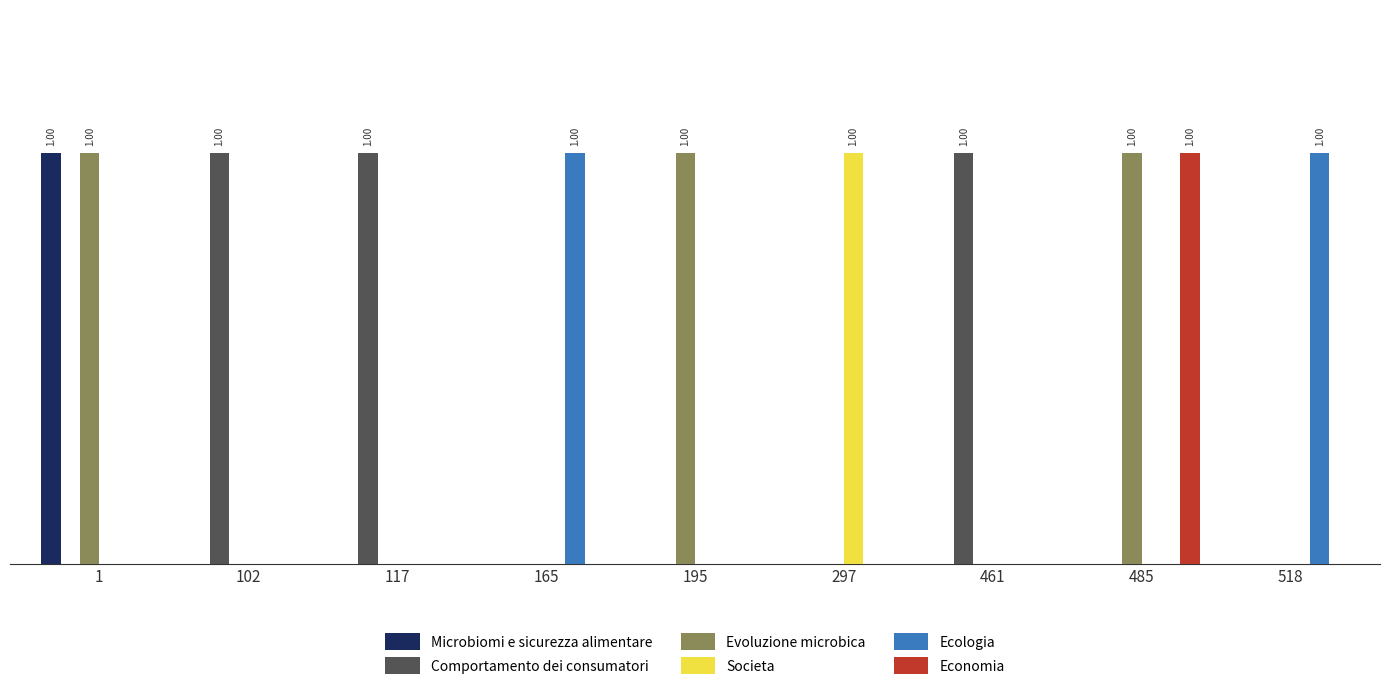

What is the value of the Ecologia bar at the 4th from the left?

1